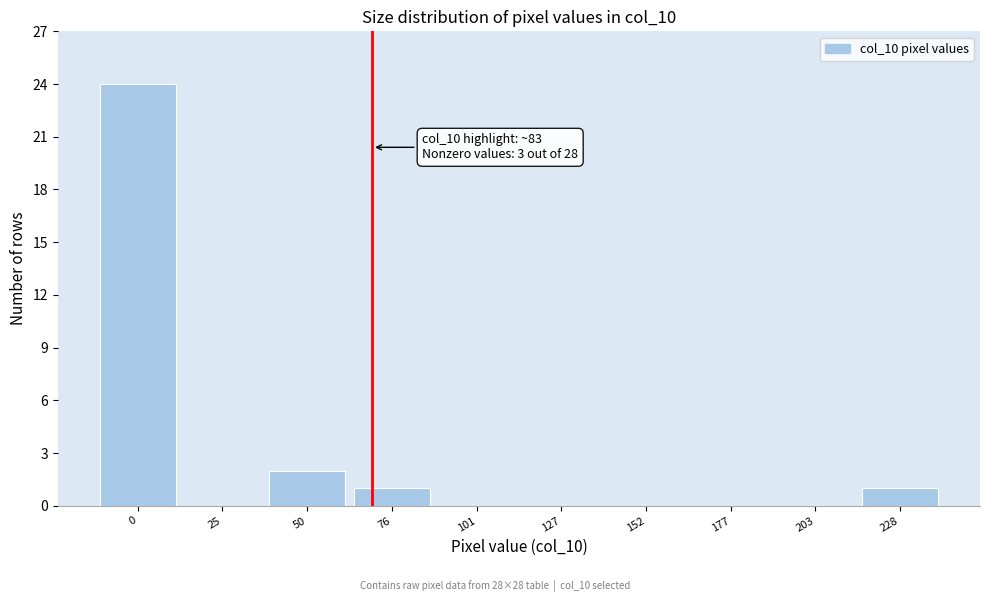

Reading left to right, transcribe all the data shown in this chart.

0=24	25=0	50=2	76=1	101=0	127=0	152=0	177=0	203=0	228=1